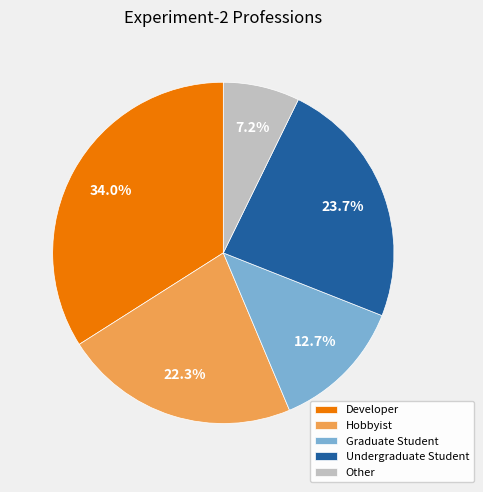

To the nearest percent, what is the combined percentage of Hobbyist and Developer?

56%